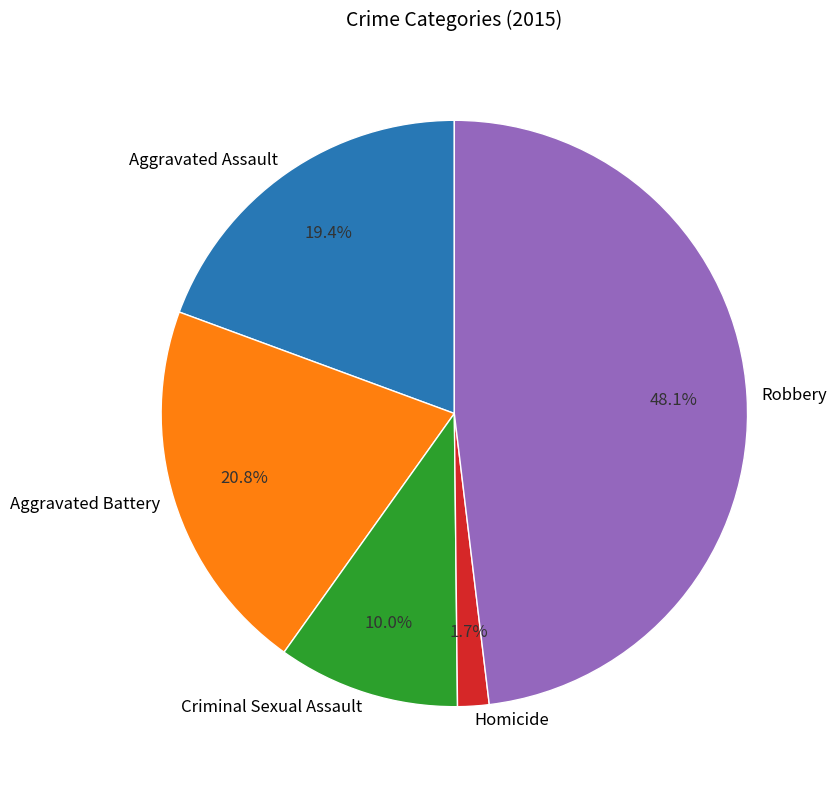

To the nearest percent, what percentage of the pie is Aggravated Battery?

21%